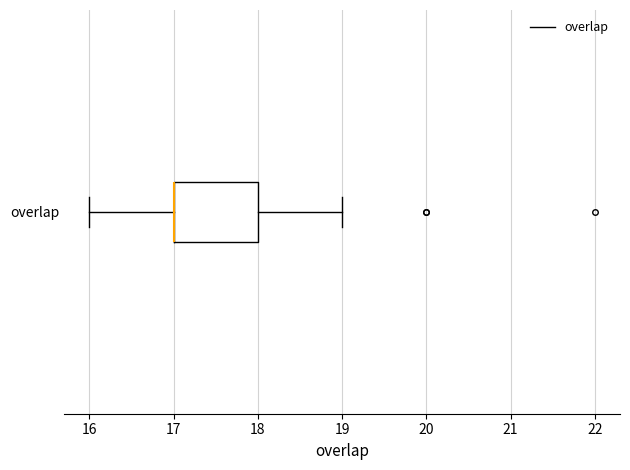

Read this box plot against the x-axis: the position of the median line, the range covered by the box, and the ends of both whiskers. The values are not printed on the chart, so give them approximately, as read against the axis.

median 17 (drawn on the box's left edge), box 17 to 18, whiskers 16 to 19